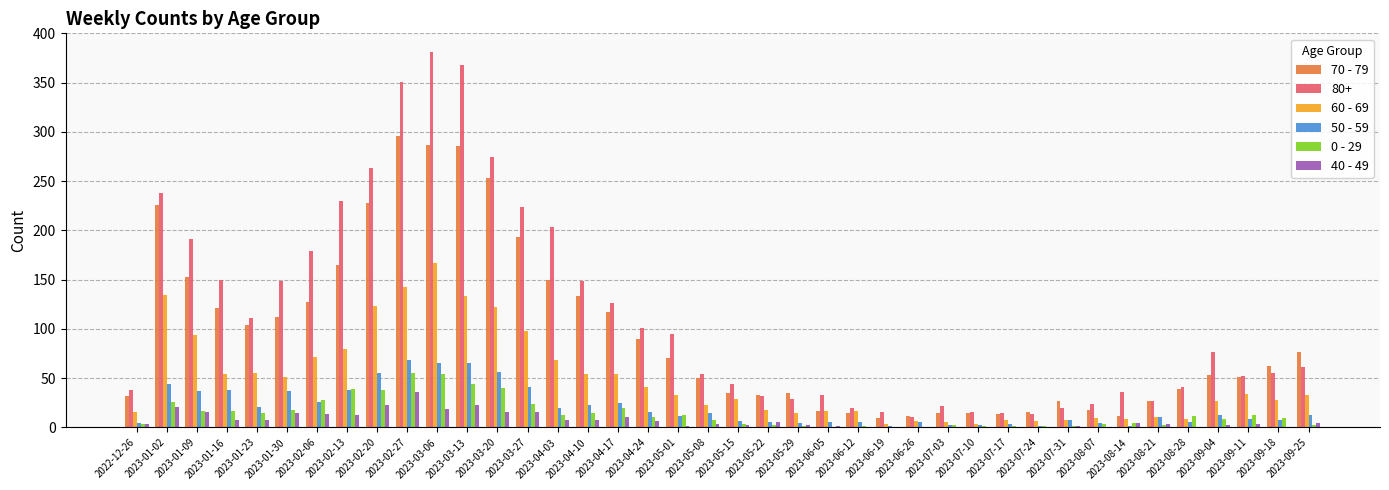

At which label does 50 - 59 first exceed 13?

2023-01-02